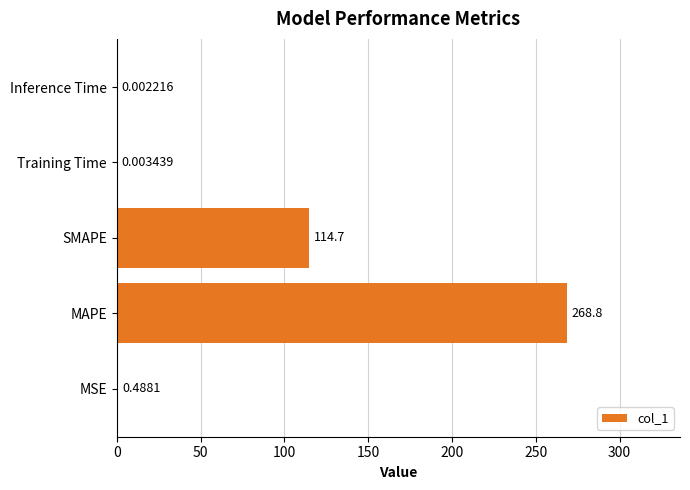

What is the change in value from MAPE to Training Time?

-268.8